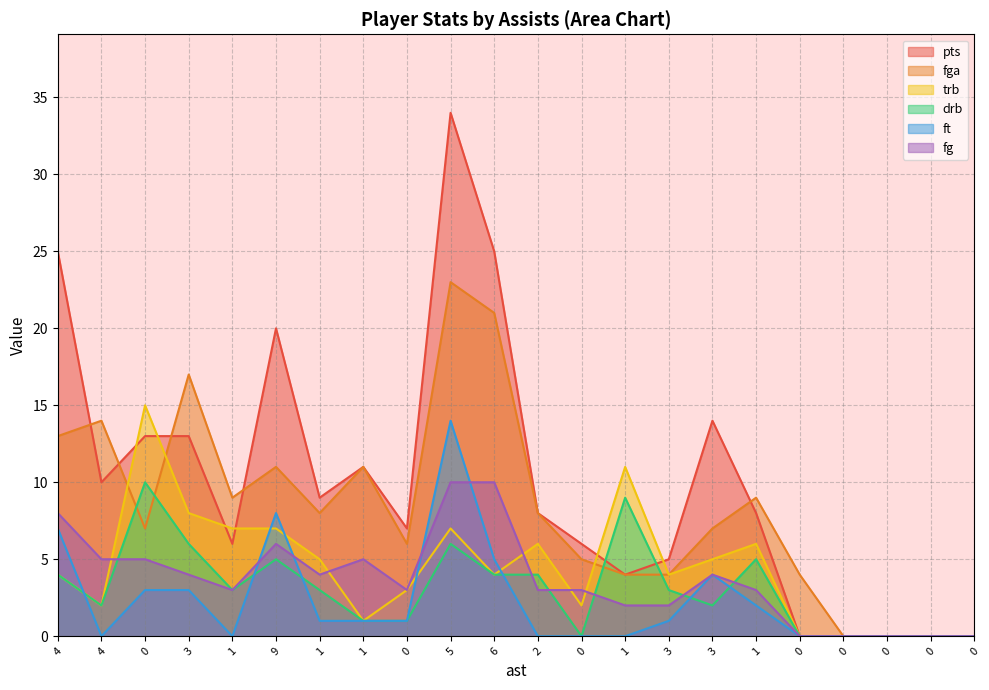

Between 1 and 1, which is larger?

1